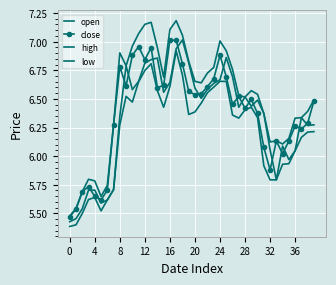

List the series in order of their peak value, highest first.

high, open, close, low